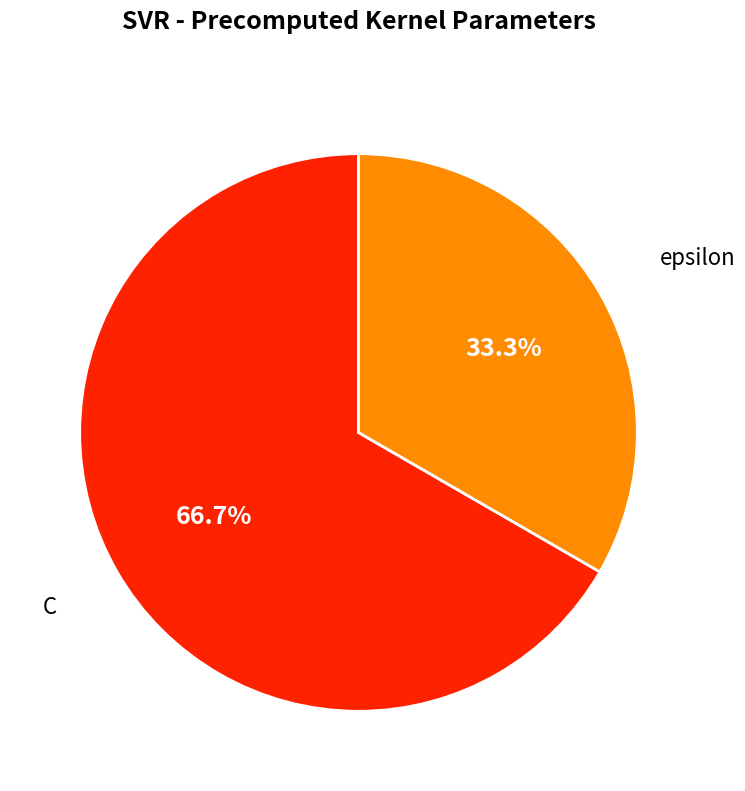

Count the number of slices in the pie.

2